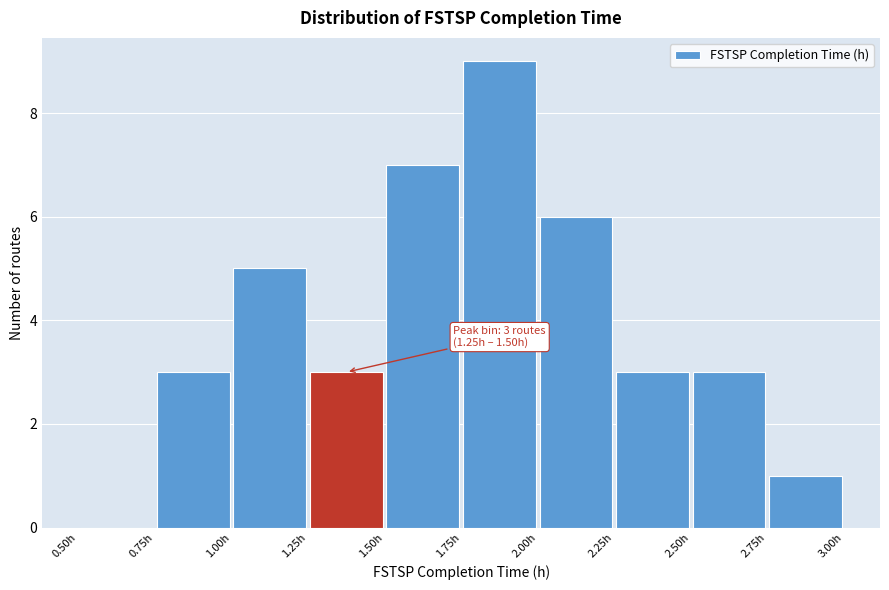

Over which range of the x-axis is the bar tallest?

1.75 to 2.00